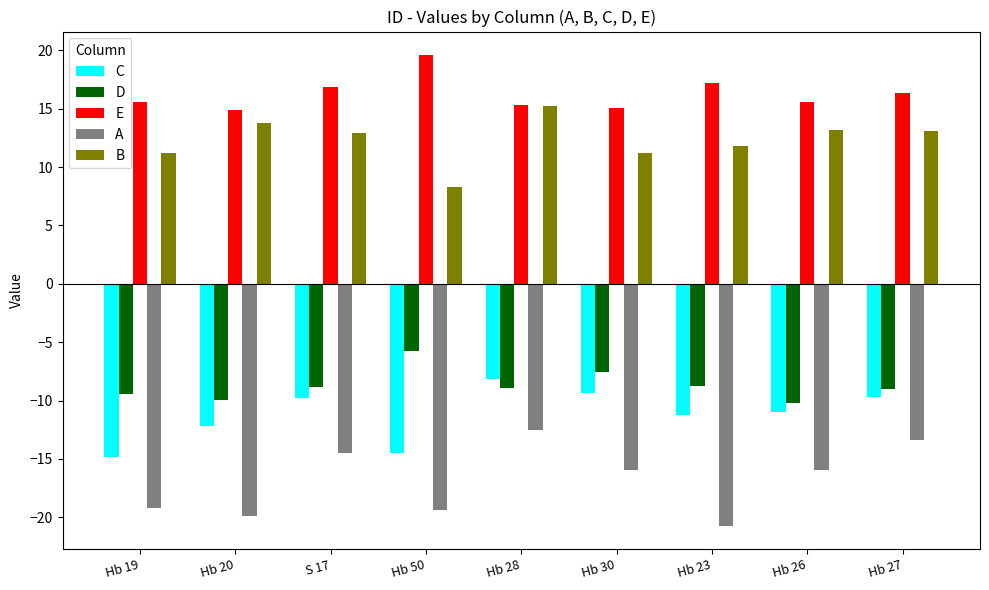

Are the bars horizontal?

No